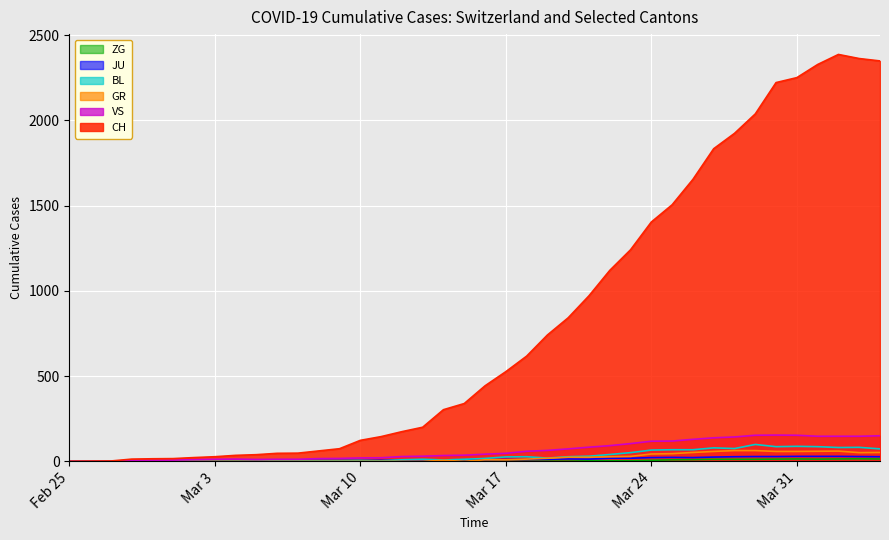

Which series has the largest range (max minus min)?

CH